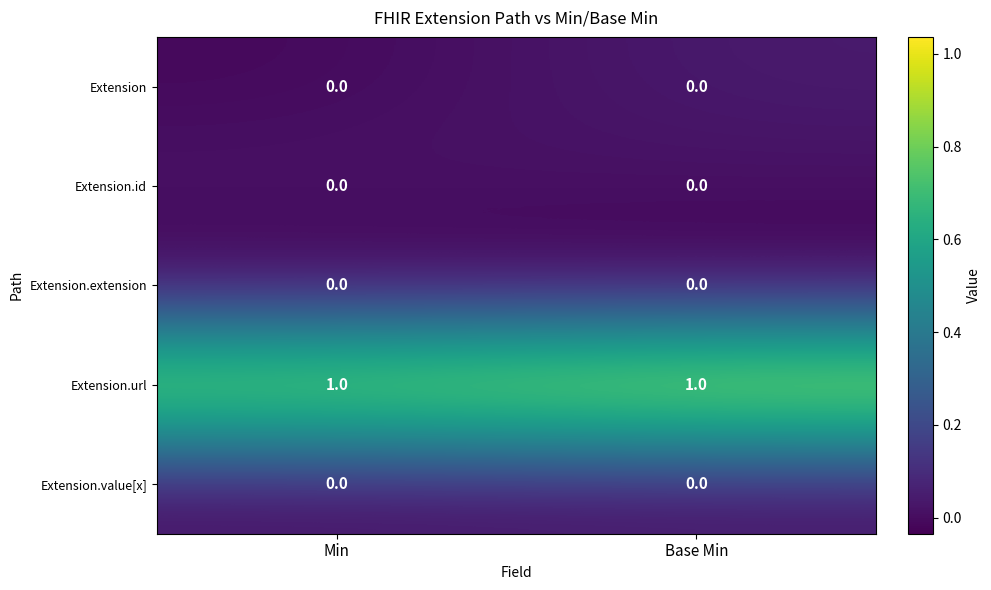

The Extension.value[x] series shows 0 at Base Min. True or false?

True